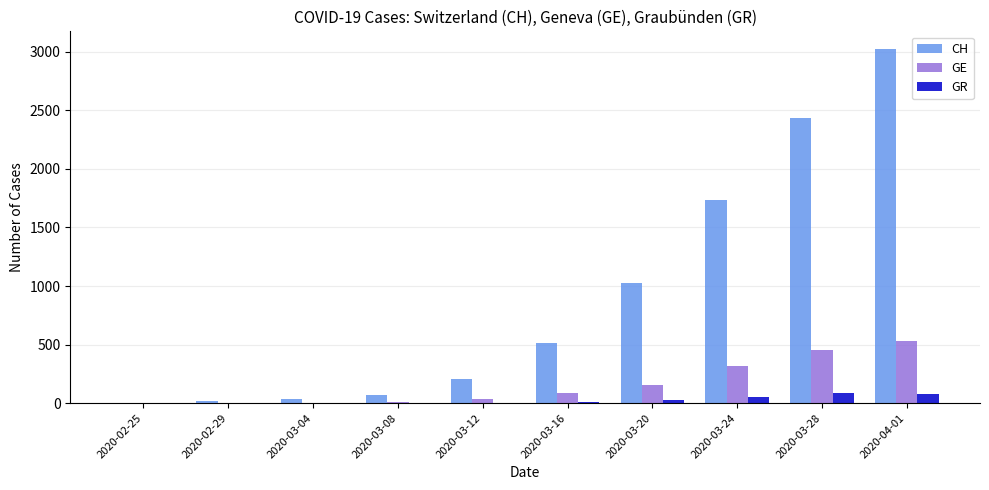

What is the maximum value for CH?

3024